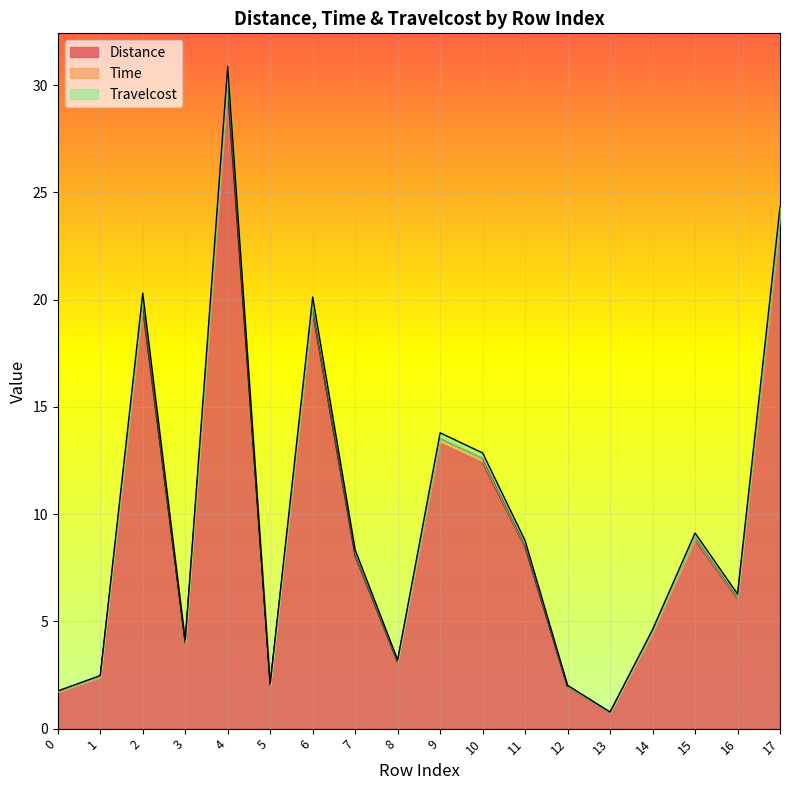

List the series in order of their overall mean, lowest first.

Distance, Travelcost, Time